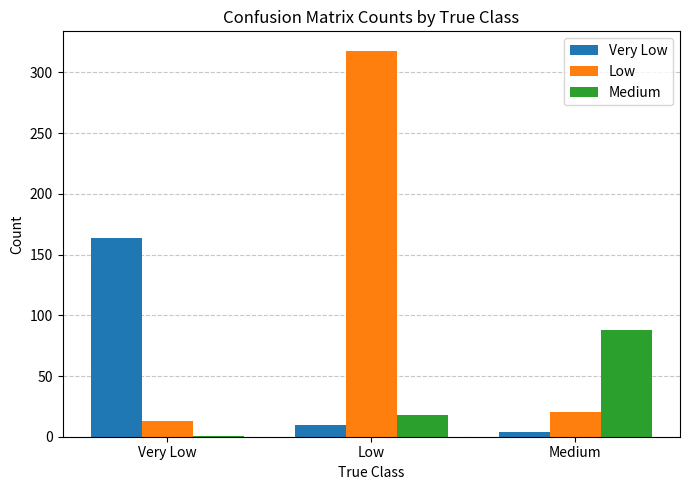

What is the greatest value displayed?

318